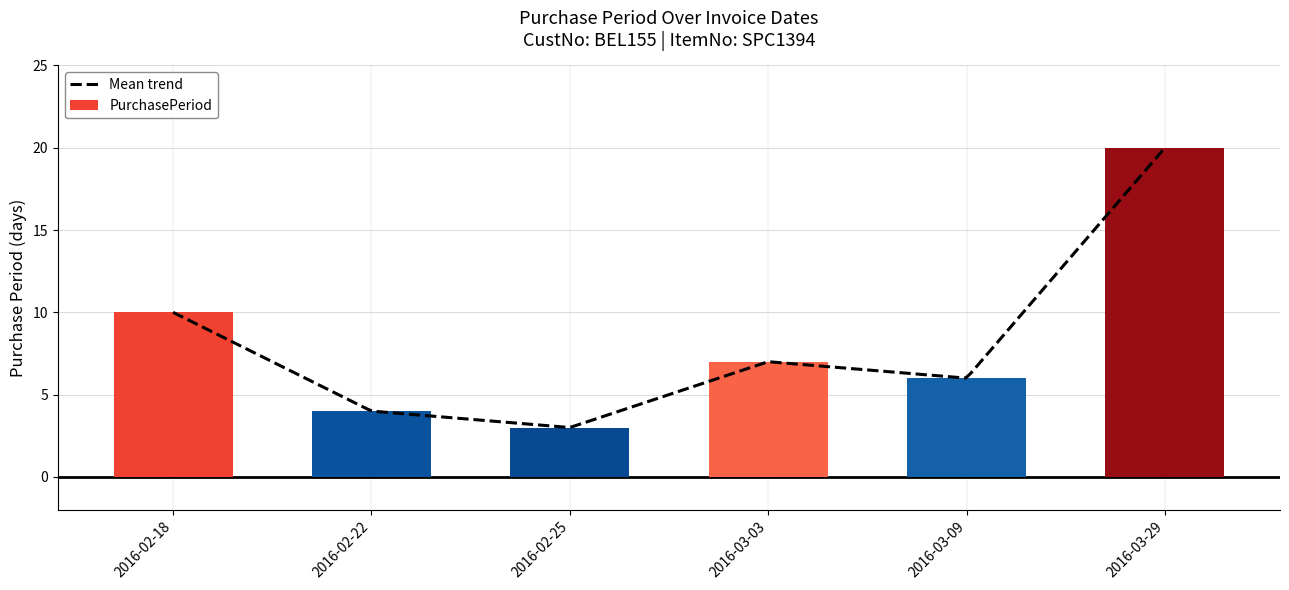

Reading left to right, list all the values displayed in this chart.

2016-02-18=10	2016-02-22=4	2016-02-25=3	2016-03-03=7	2016-03-09=6	2016-03-29=20